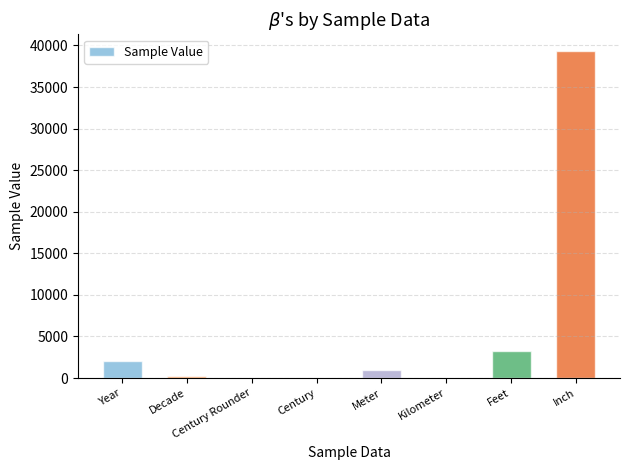

What is the change in value from Year to Feet?

+1261